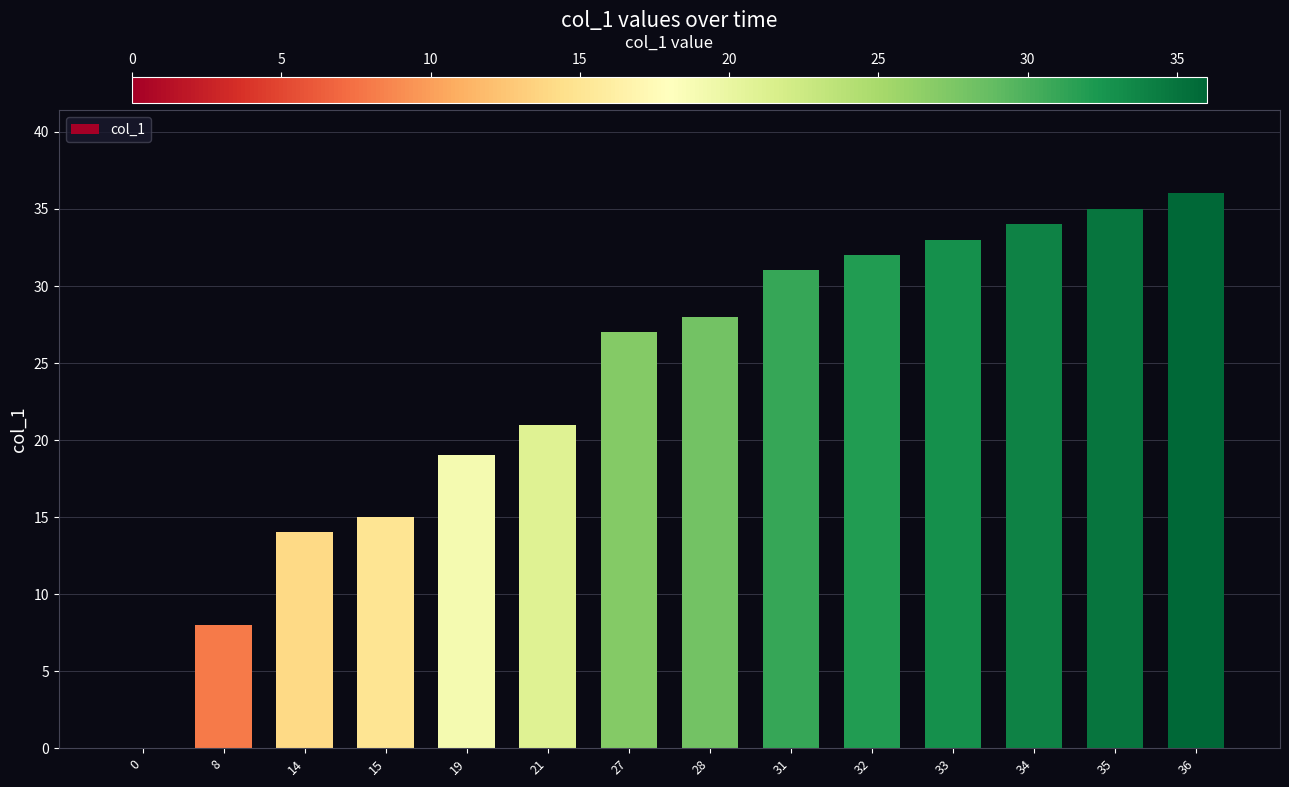

Reading left to right, what are all the values shown in this chart?

0	8	14	15	19	21	27	28	31	32	33	34	35	36